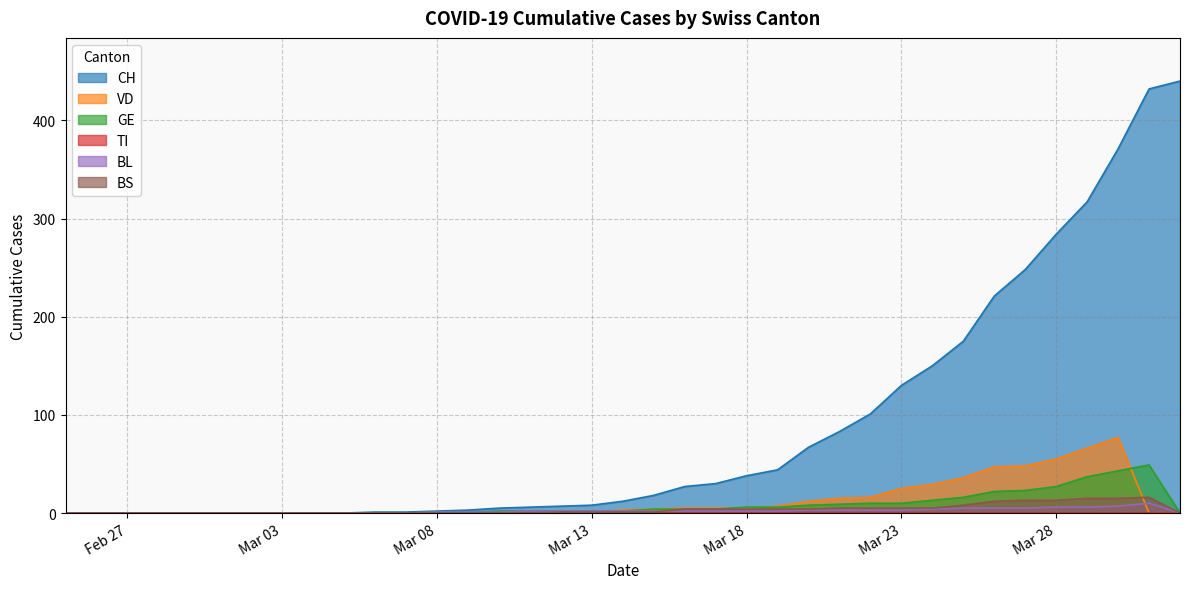

Which series has the widest spread of values?

CH